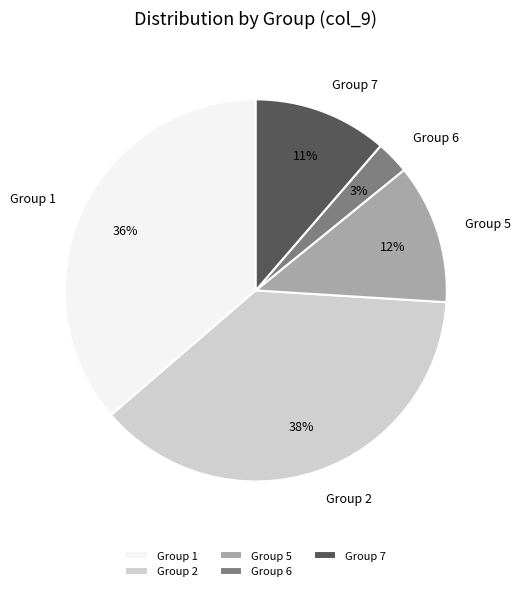

Do Group 2 and Group 1 together represent more than half of the pie?

Yes